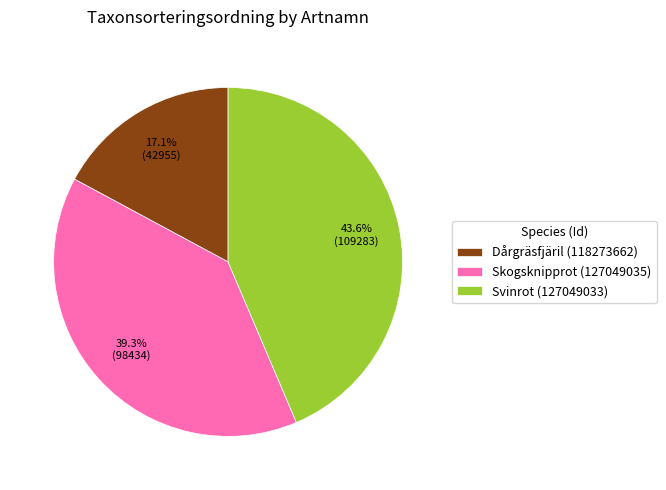

To the nearest percent, what portion does Dårgräsfjäril (118273662) represent?

17%